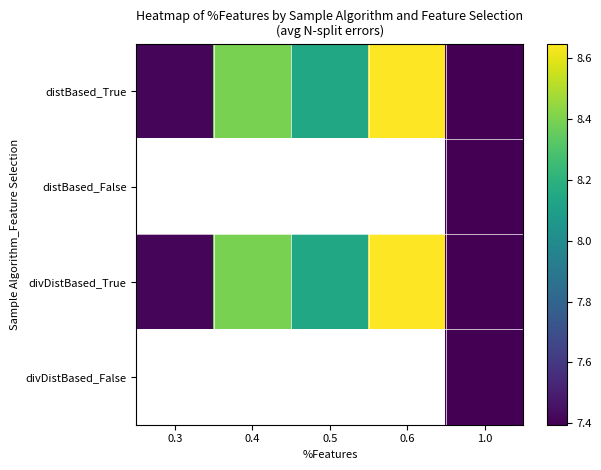

At which category does the chart reach its minimum across all series?

1.0